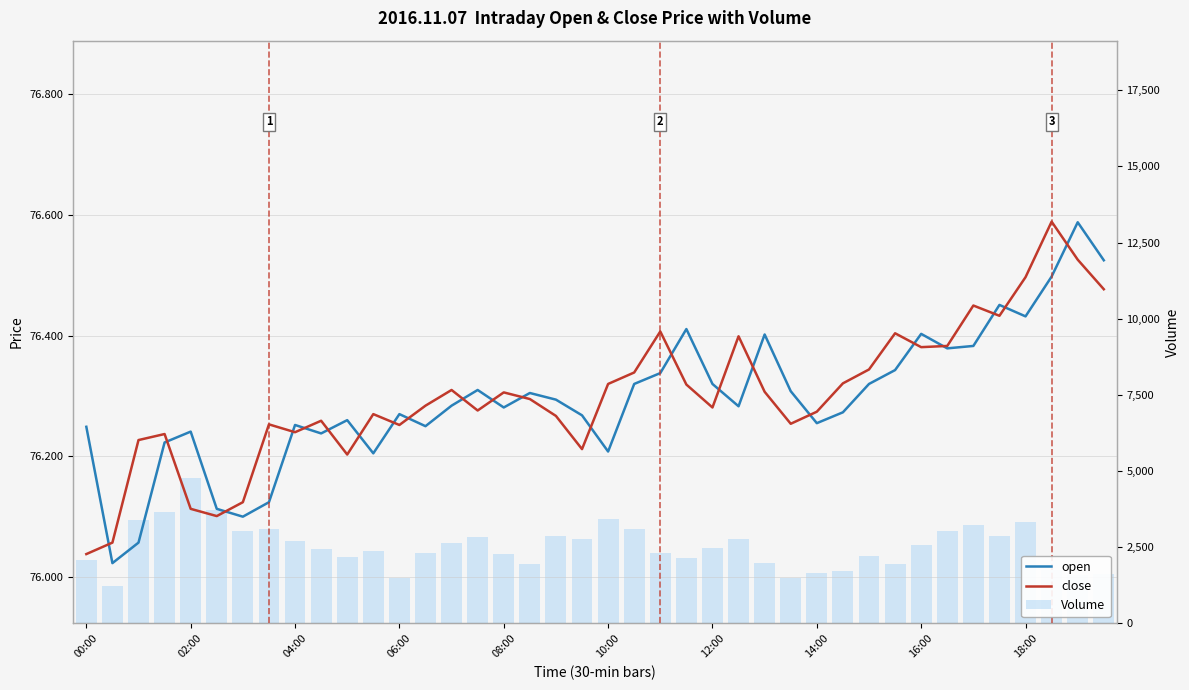

List the series in order of their peak value, highest first.

Volume, close, open